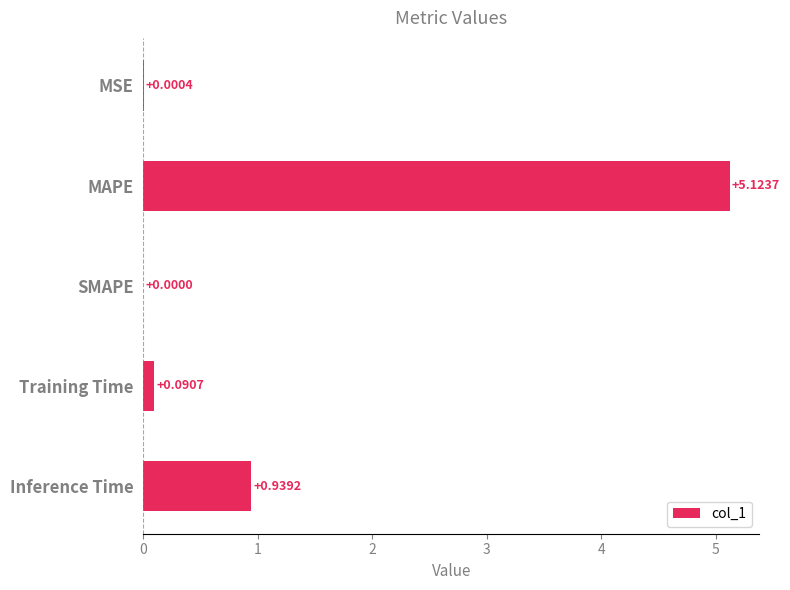

How many values are above zero?

4